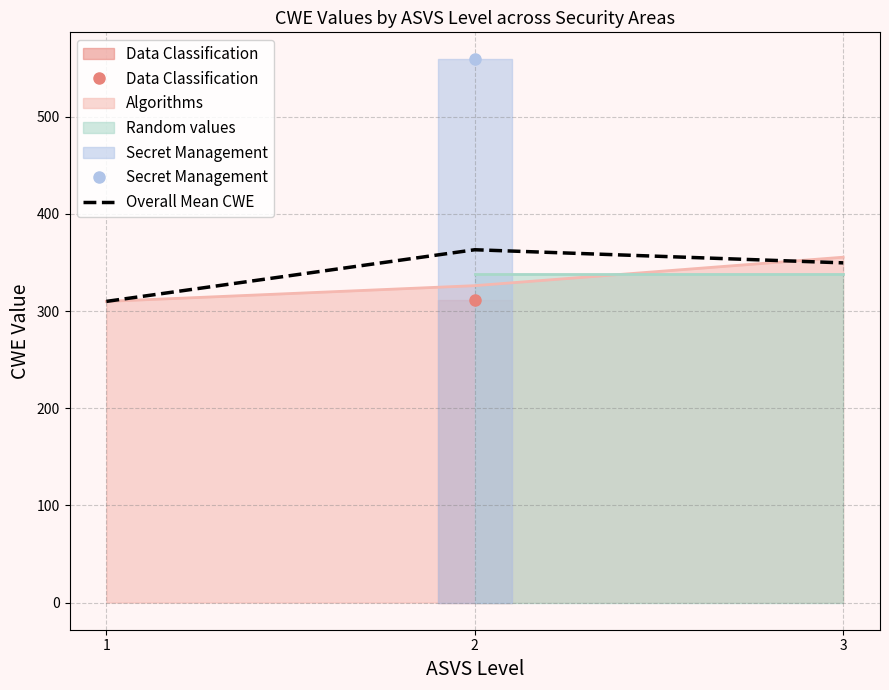

The value at 3 is 496.0. True or false?

False